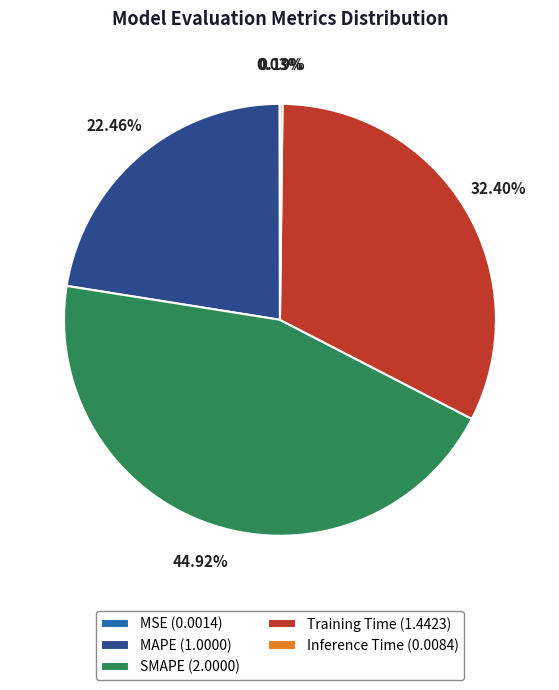

How much of the chart is everything except MAPE?

77.5%